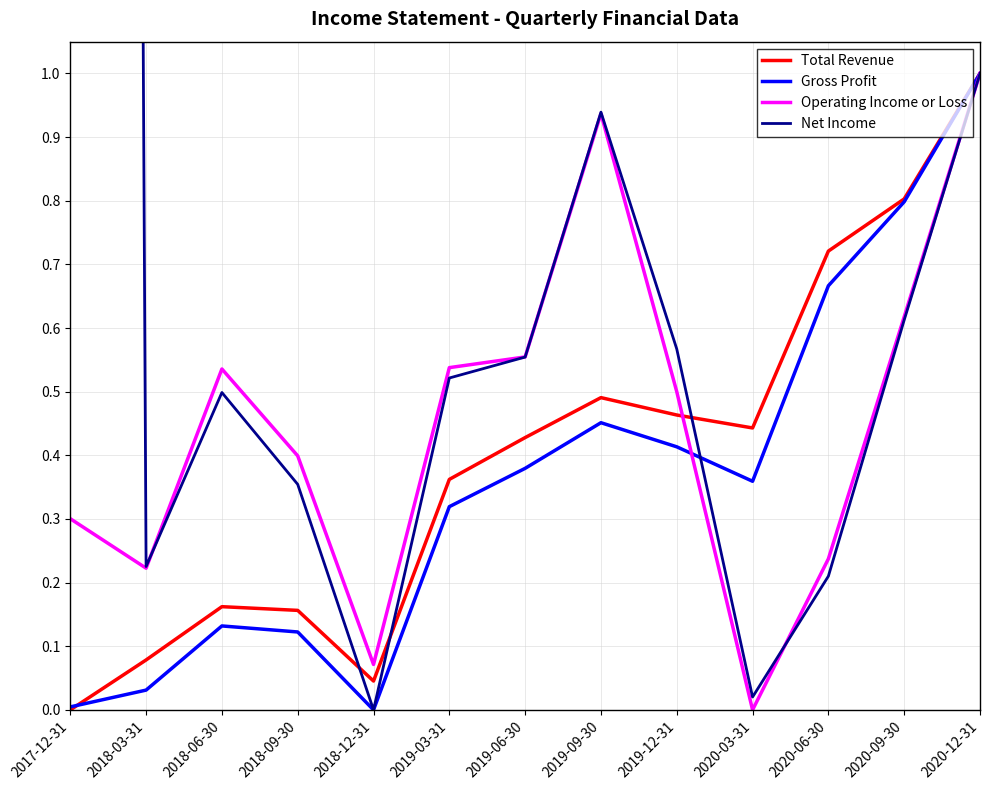

What is the difference between the Total Revenue values at 2018-12-31 and 2019-12-31?

0.4